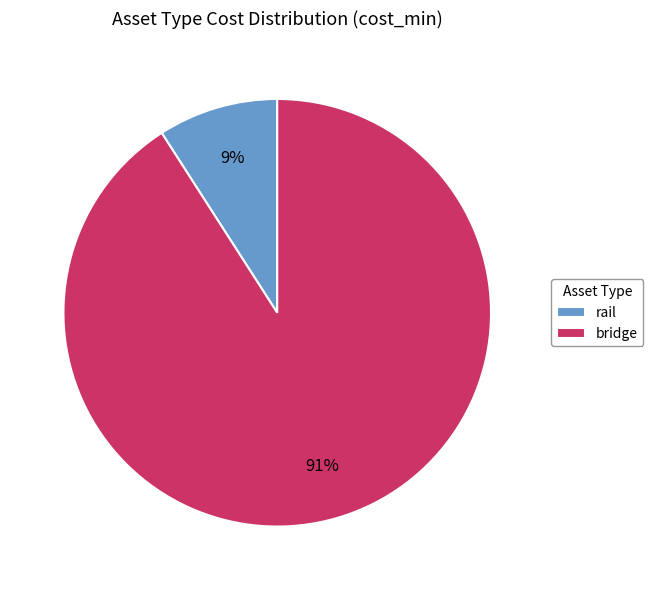

Which slice is the smallest?

rail